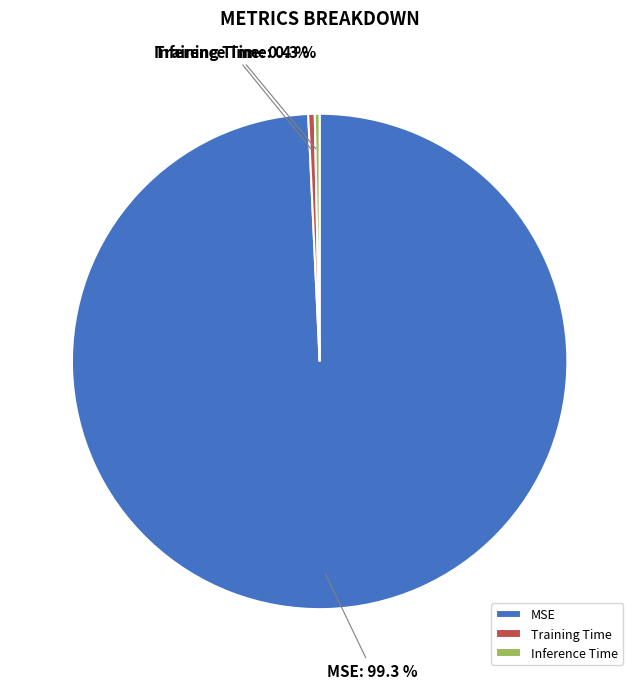

To the nearest percent, what is the combined percentage of Training Time and Inference Time?

1%